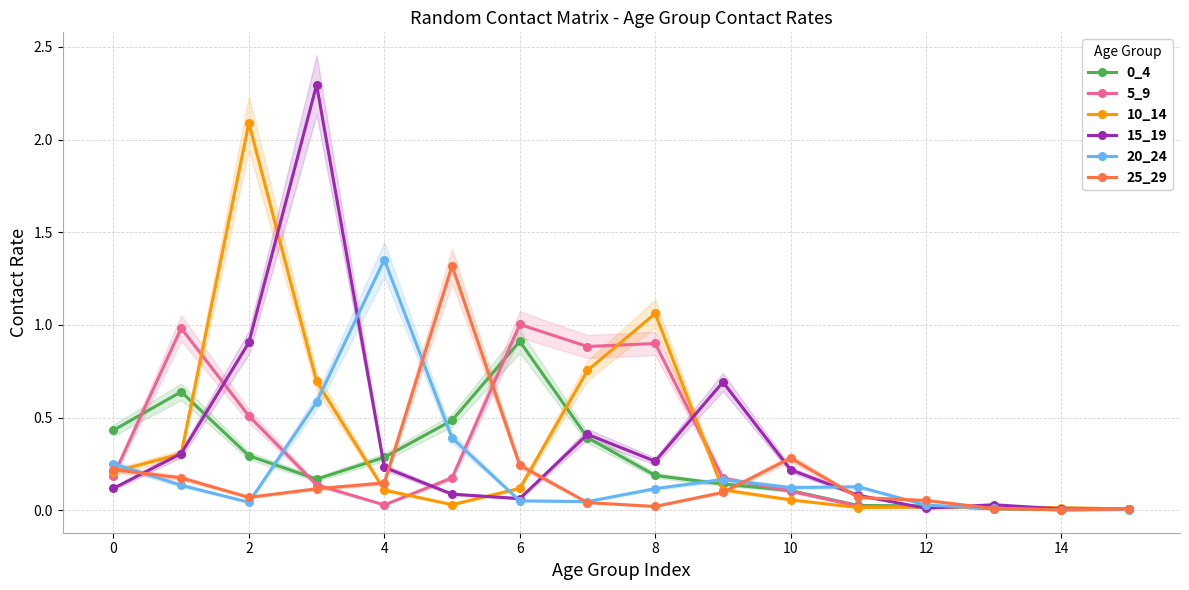

Is it true that 0_4 equals 0.0 at 12?

True